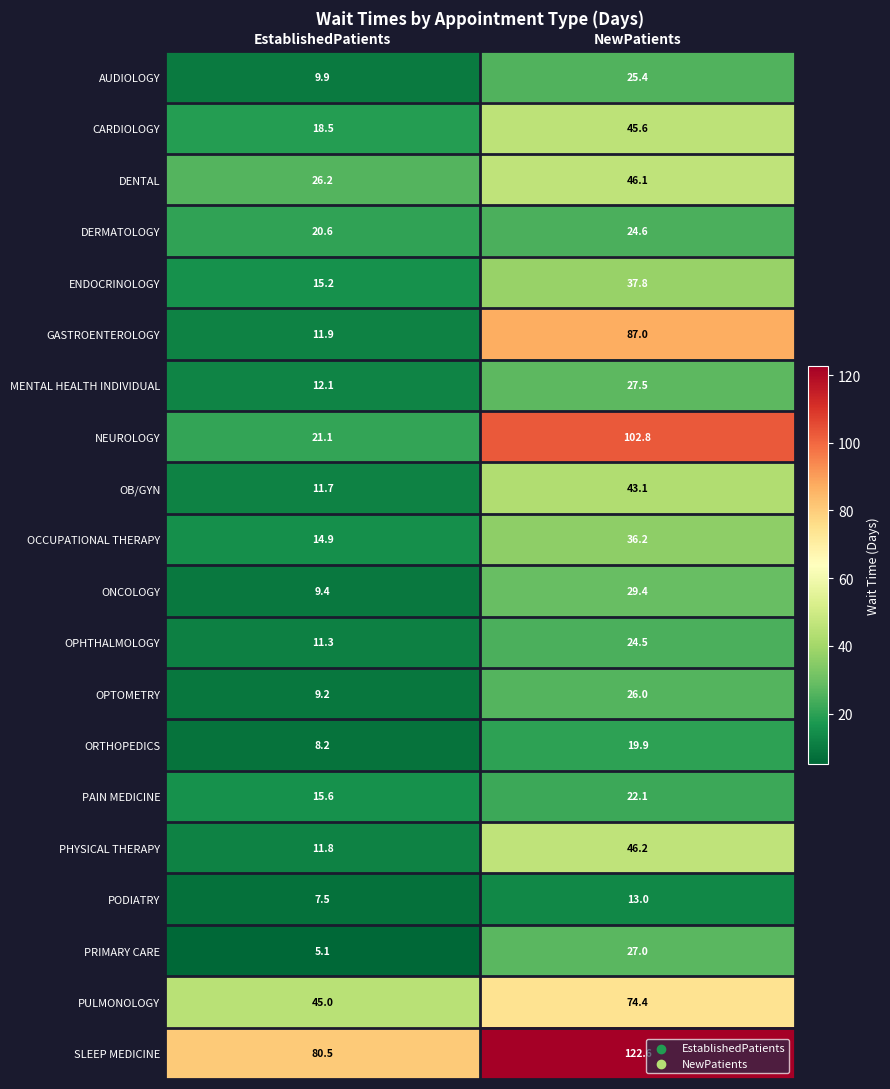

What is the spread (max minus min) of values at NewPatients?

109.6